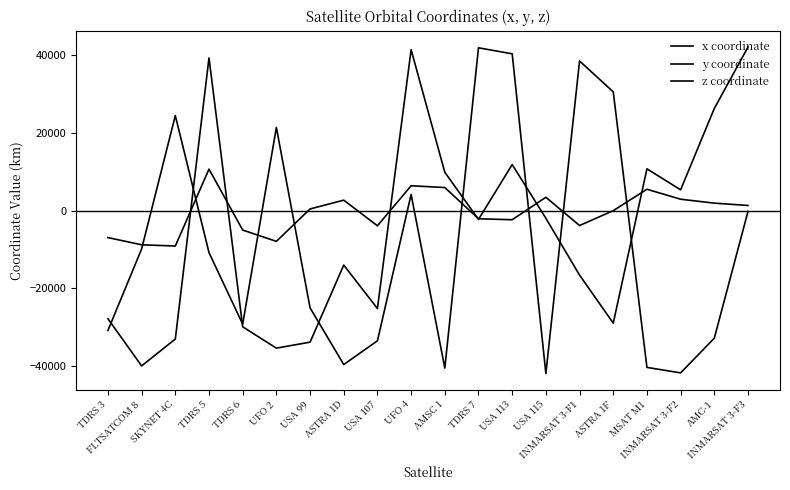

What is the value of the y coordinate point at the 11th from the left?

9862.9